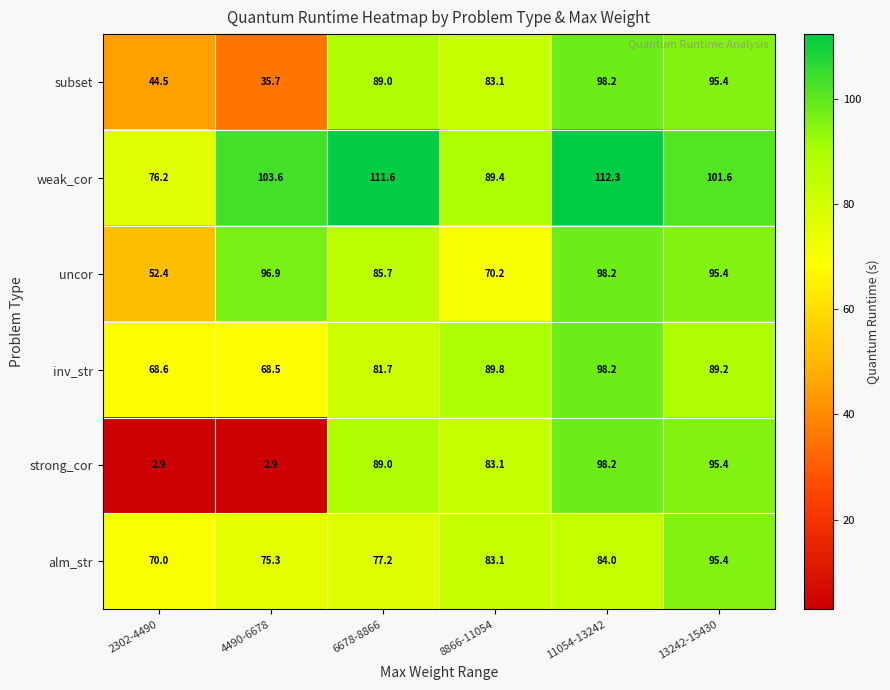

How many series are shown in this chart?

6